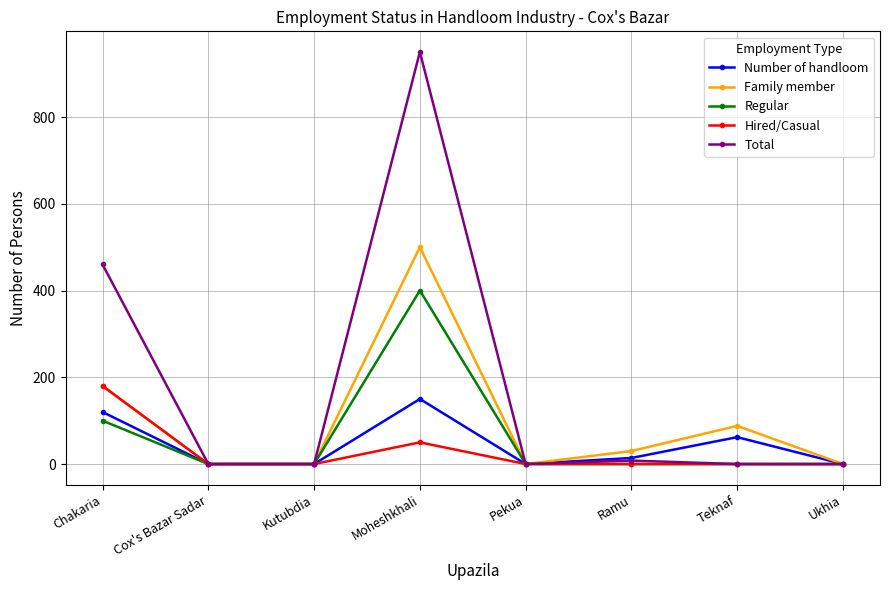

Which series has the largest total across all categories?

Total